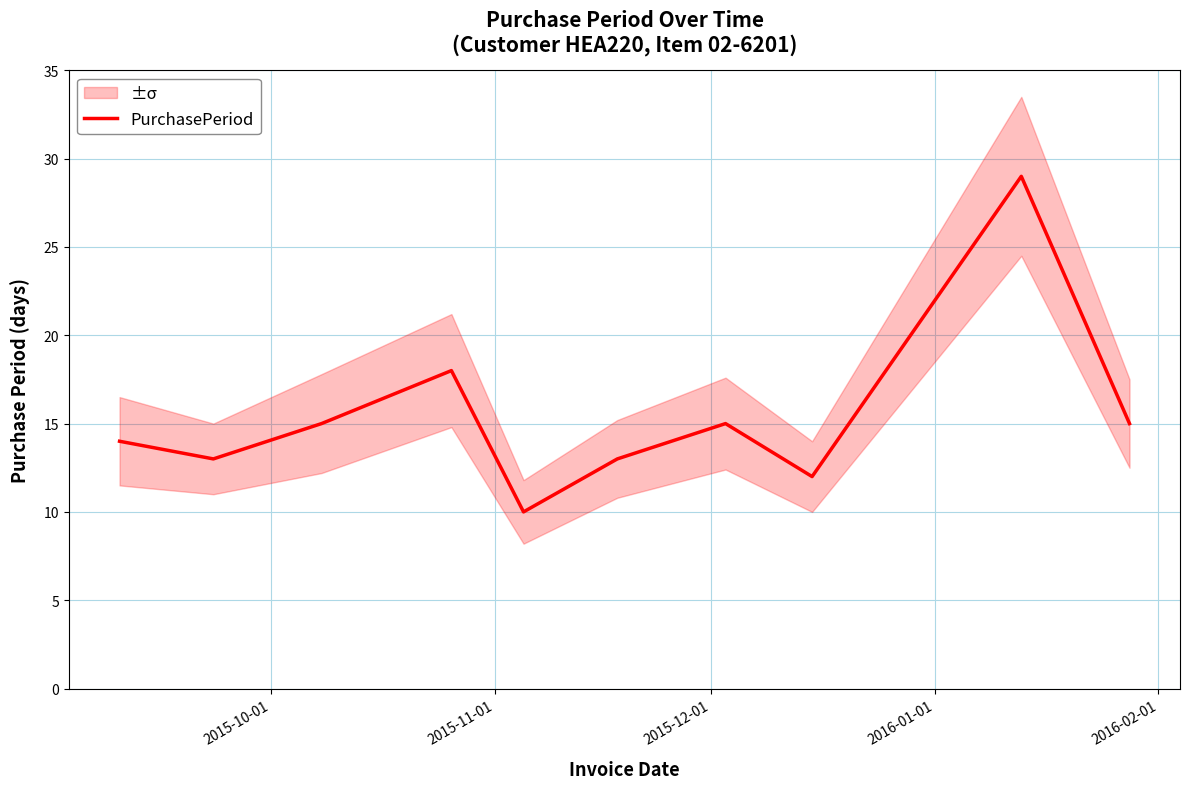

How many series are shown in this chart?

1